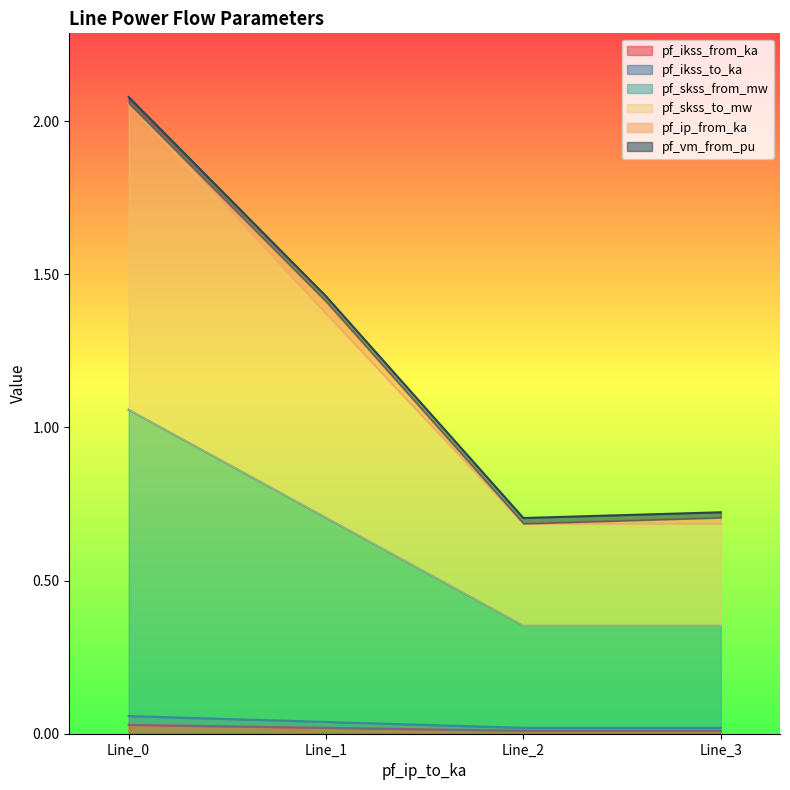

At which label does pf_skss_to_mw reach its minimum?

Line_2